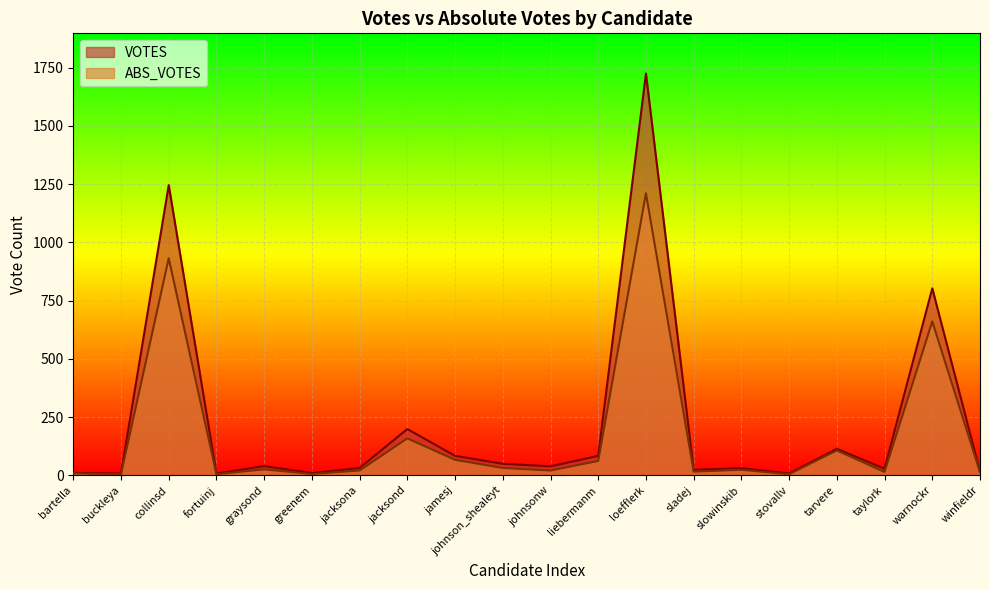

List the series in order of their peak value, lowest first.

ABS_VOTES, VOTES